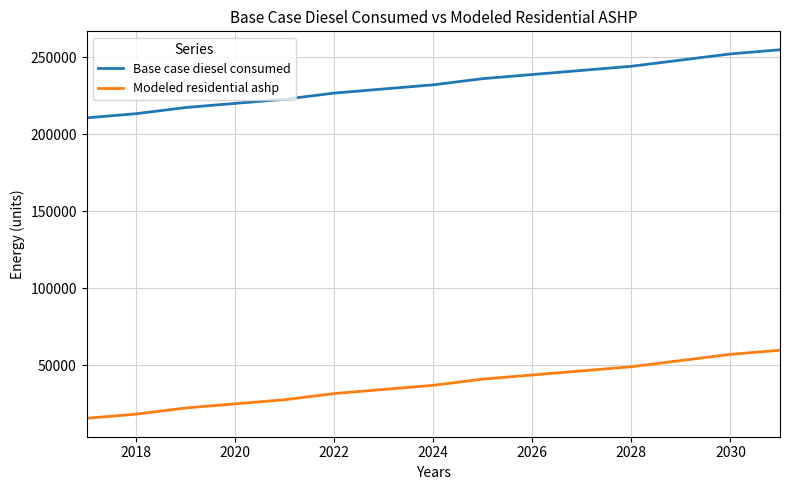

True or false: Modeled residential ashp and Base case diesel consumed cross at least once.

False